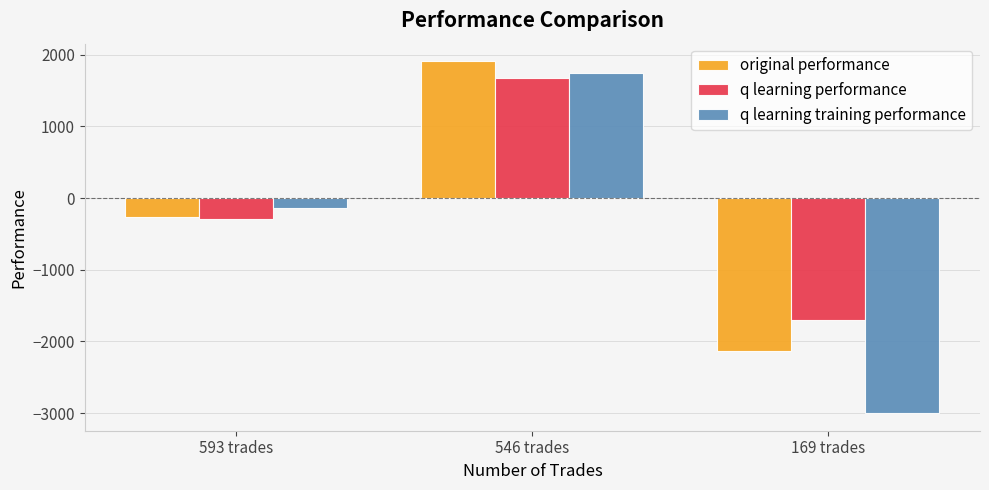

List the series in order of their peak value, highest first.

original performance, q learning training performance, q learning performance